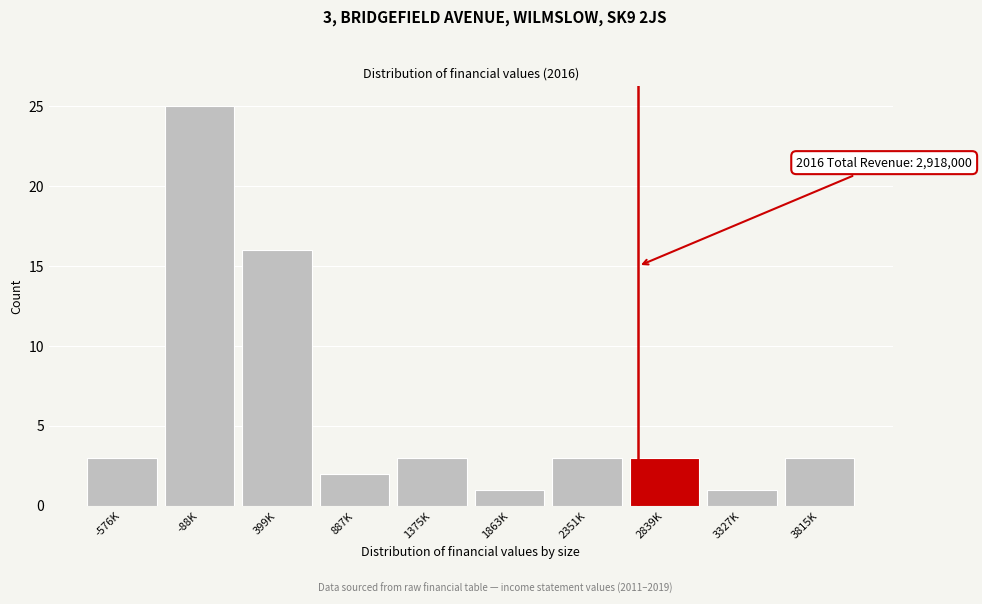

Reading left to right, list all the values displayed in this chart.

-576K=3	-88K=25	399K=16	887K=2	1375K=3	1863K=1	2351K=3	2839K=3	3327K=1	3815K=3